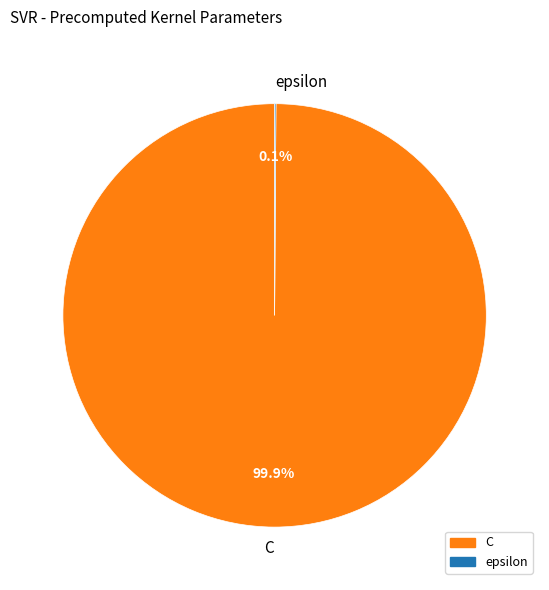

To the nearest percent, what is the average slice percentage?

50%